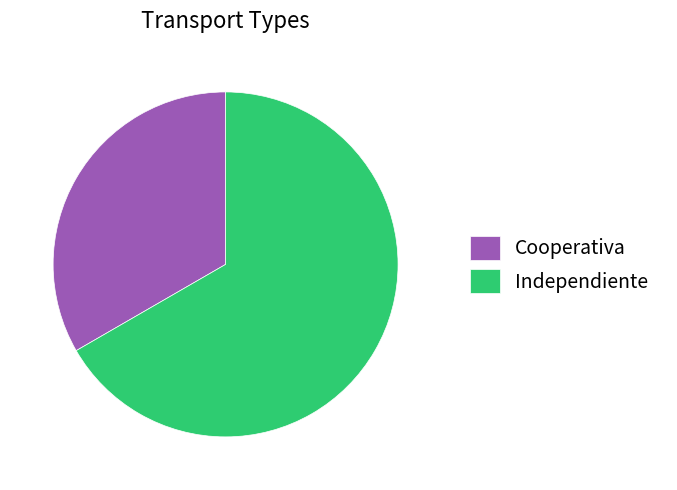

Is Independiente the majority of the pie?

Yes